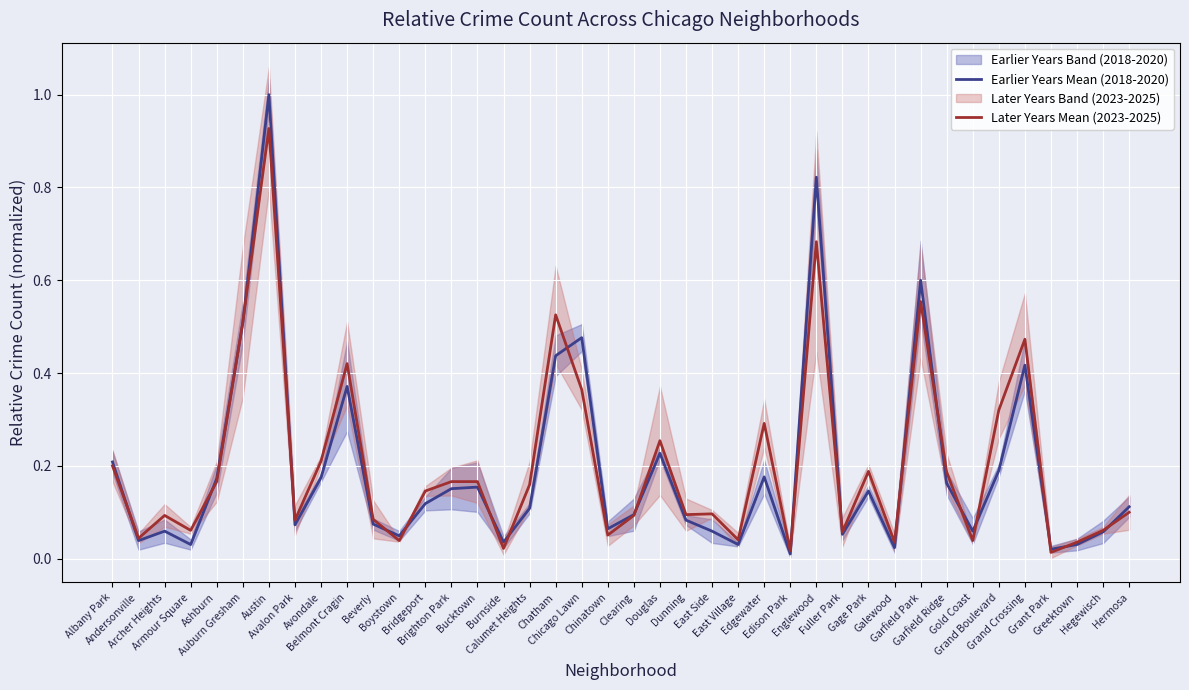

Reading left to right, extract all data points from this chart.

Earlier Years Mean (2018-2020): 0.2	0.0	0.1	0.0	0.2	0.5	1.0	0.1	0.2	0.4	0.1	0.0	0.1	0.2	0.2	0.0	0.1	0.4	0.5	0.1	0.1	0.2	0.1	0.1	0.0	0.2	0.0	0.8	0.1	0.1	0.0	0.6	0.2	0.1	0.2	0.4	0.0	0.0	0.1	0.1
Later Years Mean (2023-2025): 0.2	0.0	0.1	0.1	0.2	0.5	0.9	0.1	0.2	0.4	0.1	0.0	0.1	0.2	0.2	0.0	0.2	0.5	0.4	0.1	0.1	0.3	0.1	0.1	0.0	0.3	0.0	0.7	0.1	0.2	0.0	0.6	0.2	0.0	0.3	0.5	0.0	0.0	0.1	0.1